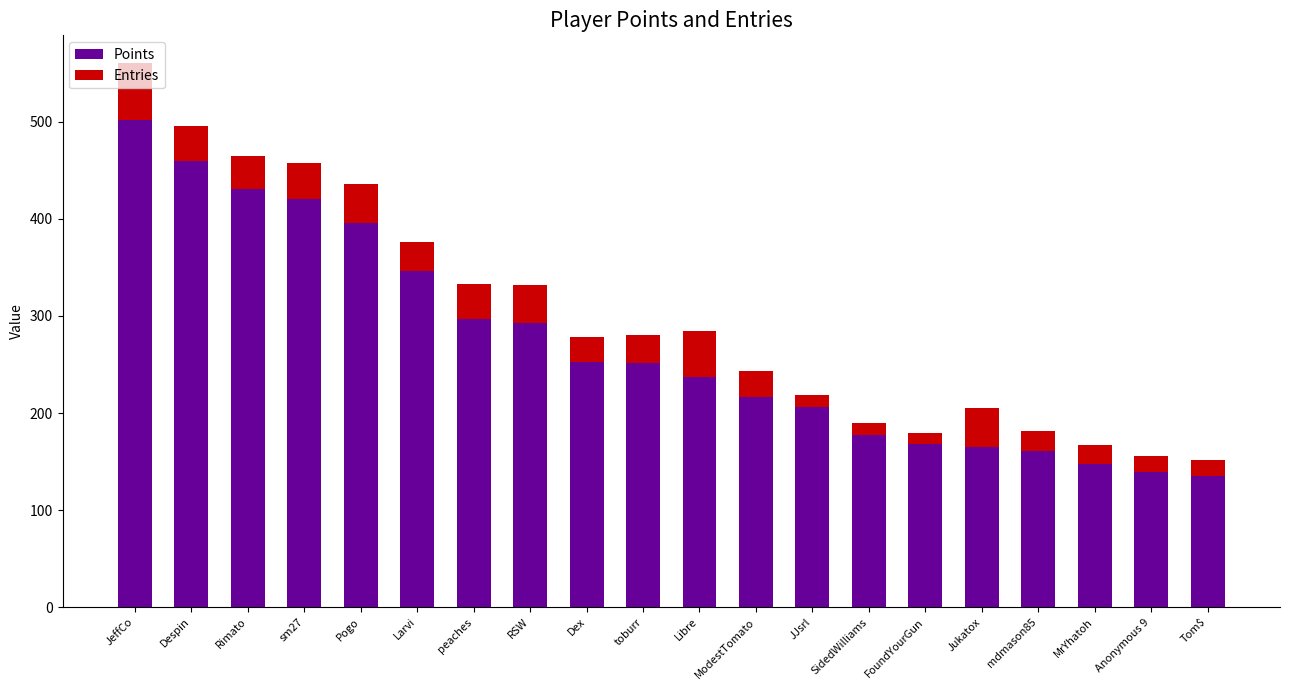

What is the total value across all series at mdmason85?

181